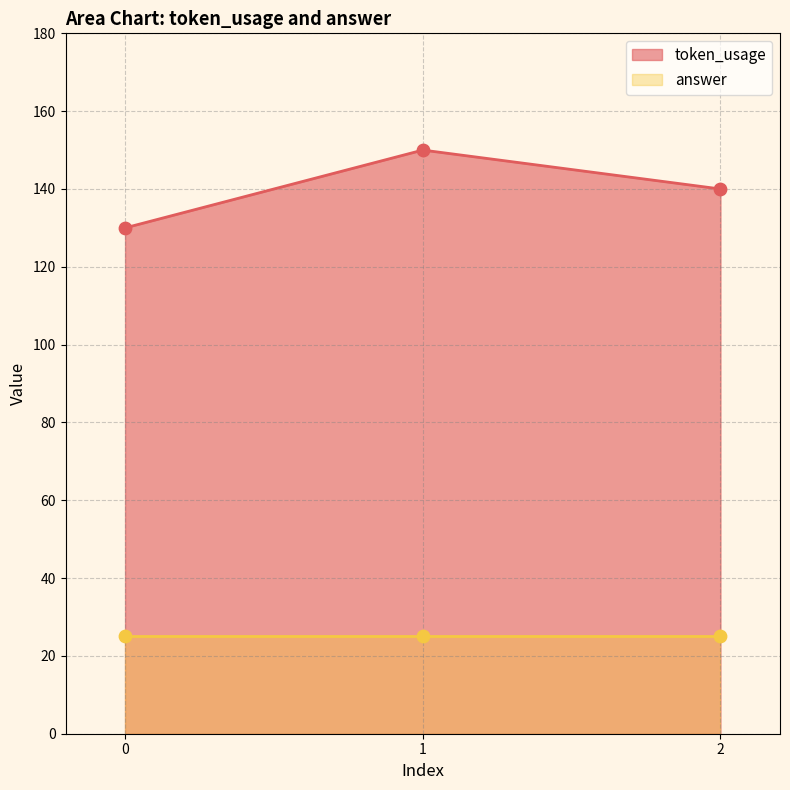

Between 2 and 1, which is larger?

1